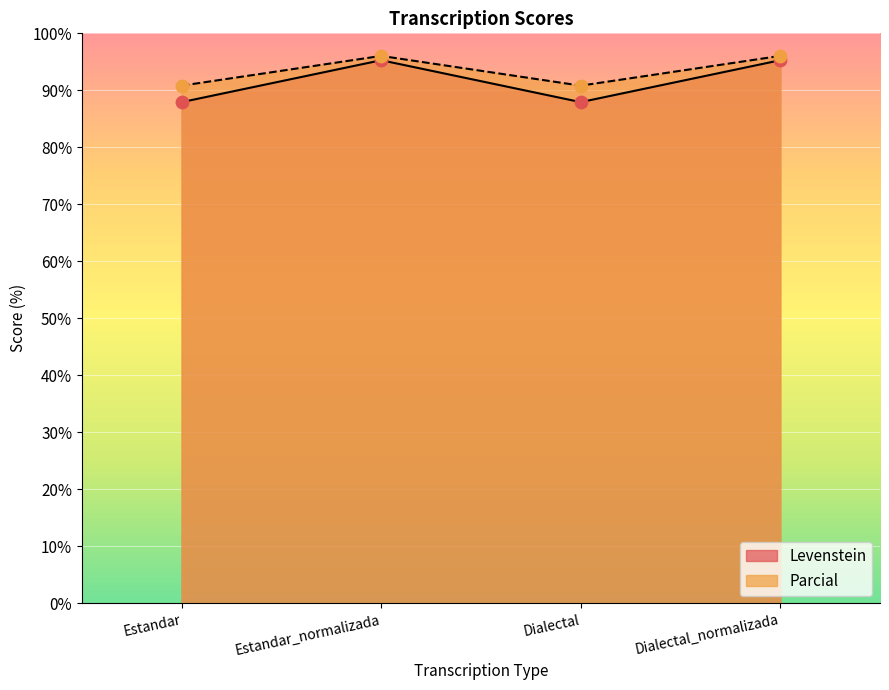

Which series has the widest spread of Y values?

Parcial